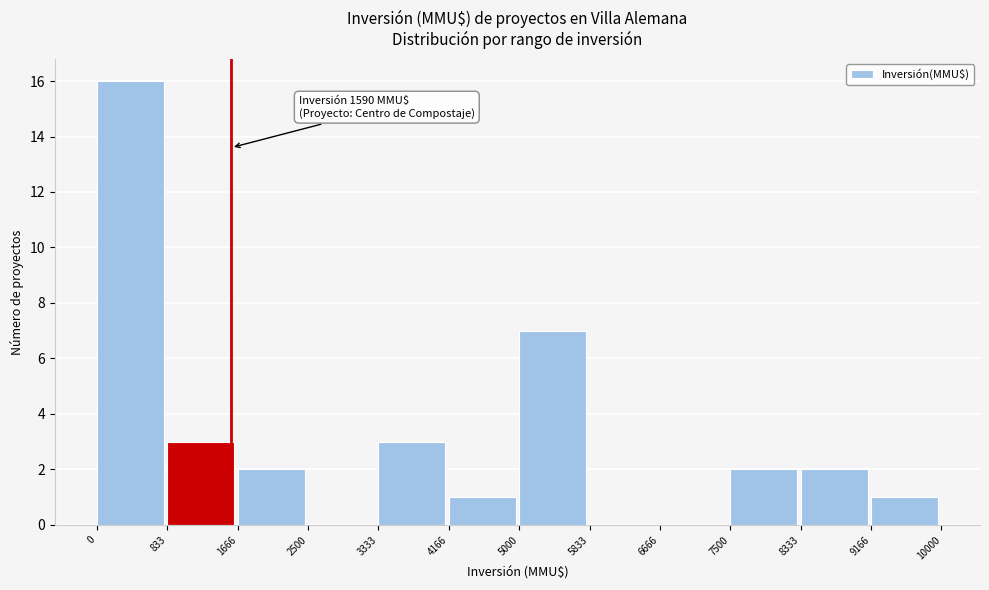

Over which range of the x-axis is the bar tallest?

0 to 833